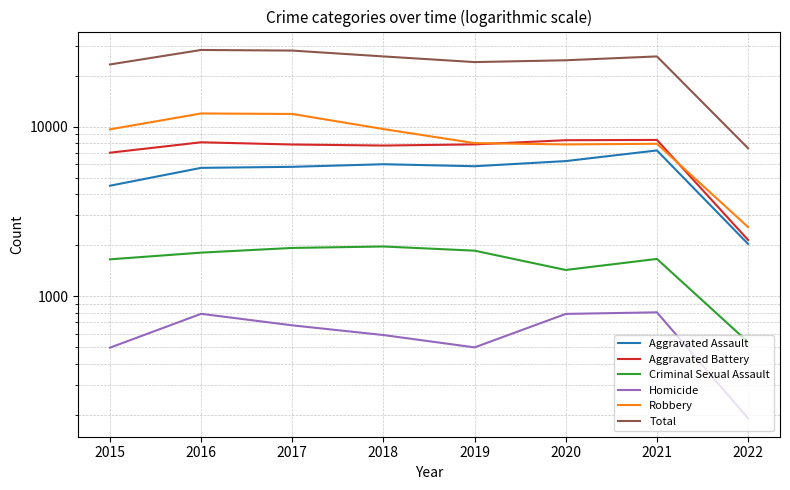

At which category is the sum across all series the highest?

2016